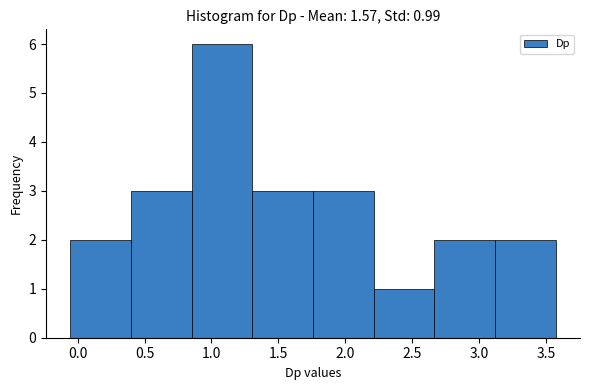

Over which range of the x-axis is the bar tallest?

0.85 to 1.30